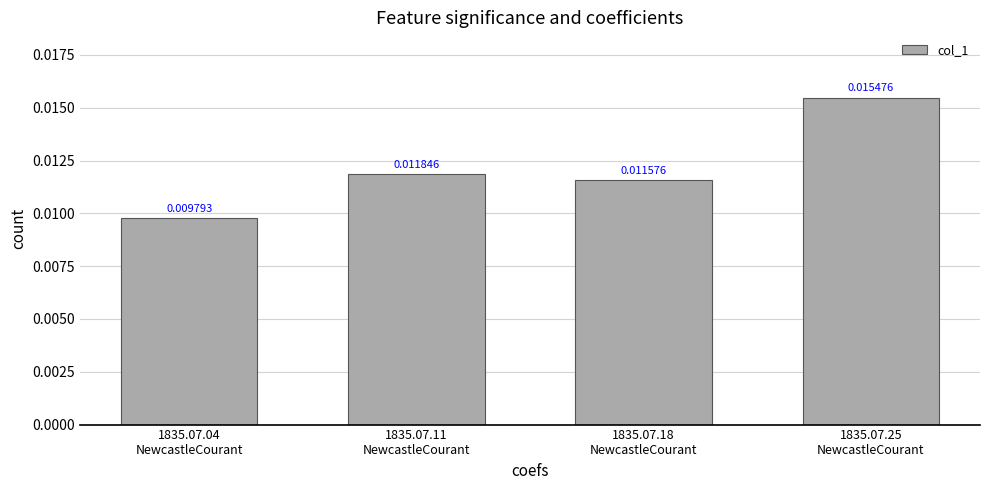

Count the number of categories in the chart.

4